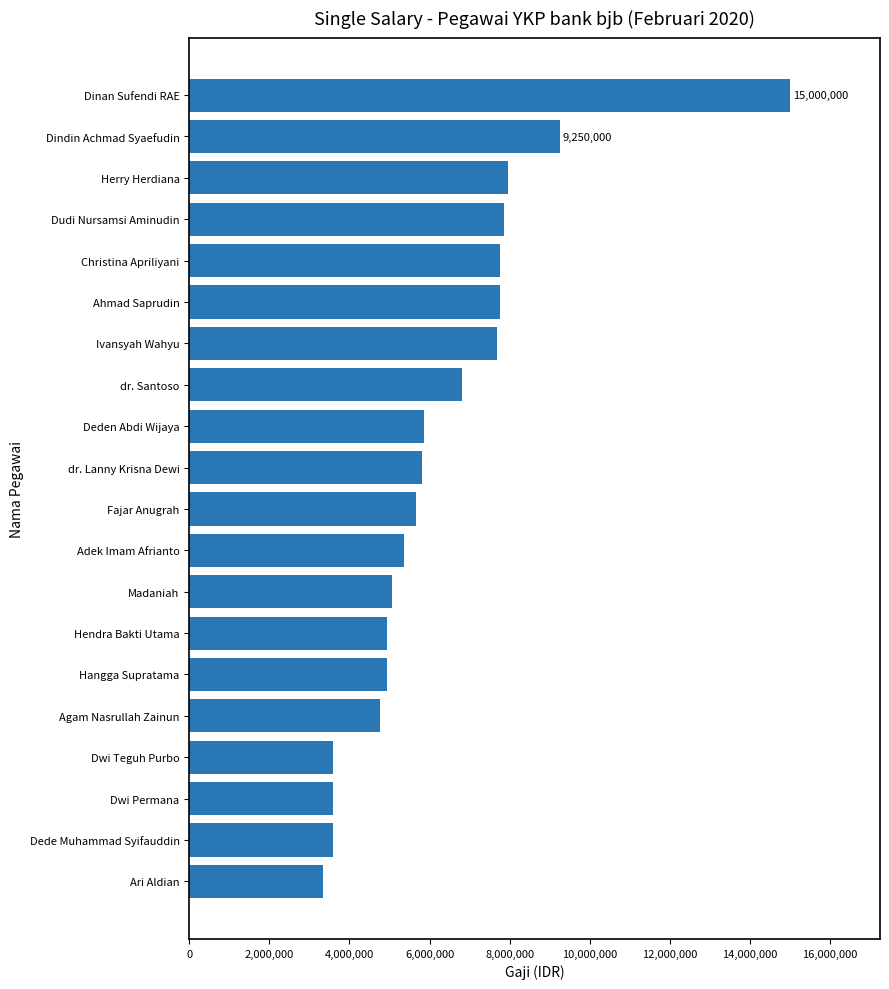

What is the sum of all values?

126509309